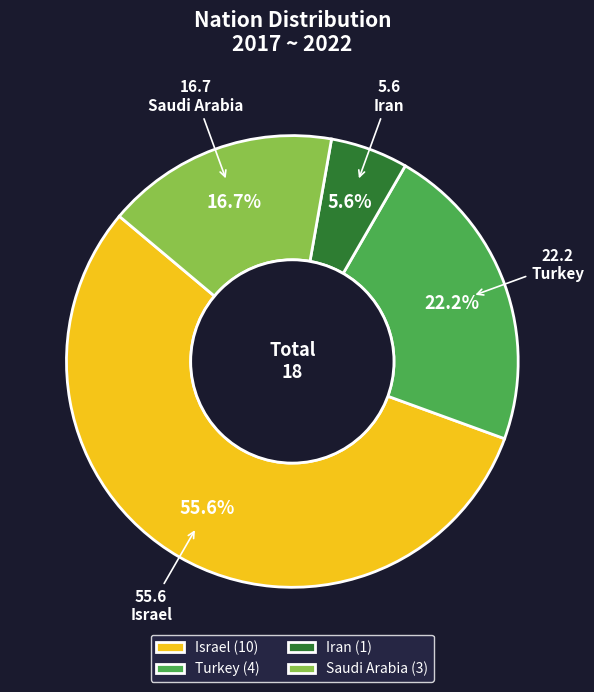

How many segments does this pie chart have?

4